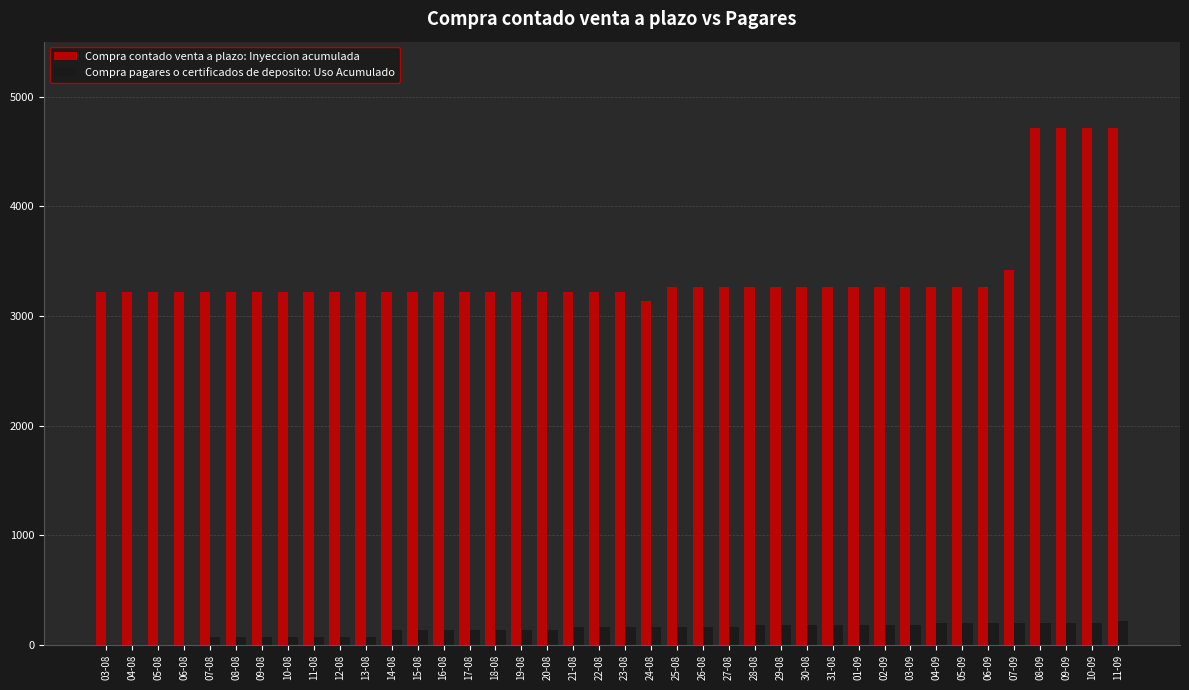

Which series has the largest total across all categories?

Compra contado venta a plazo: Inyeccion acumulada